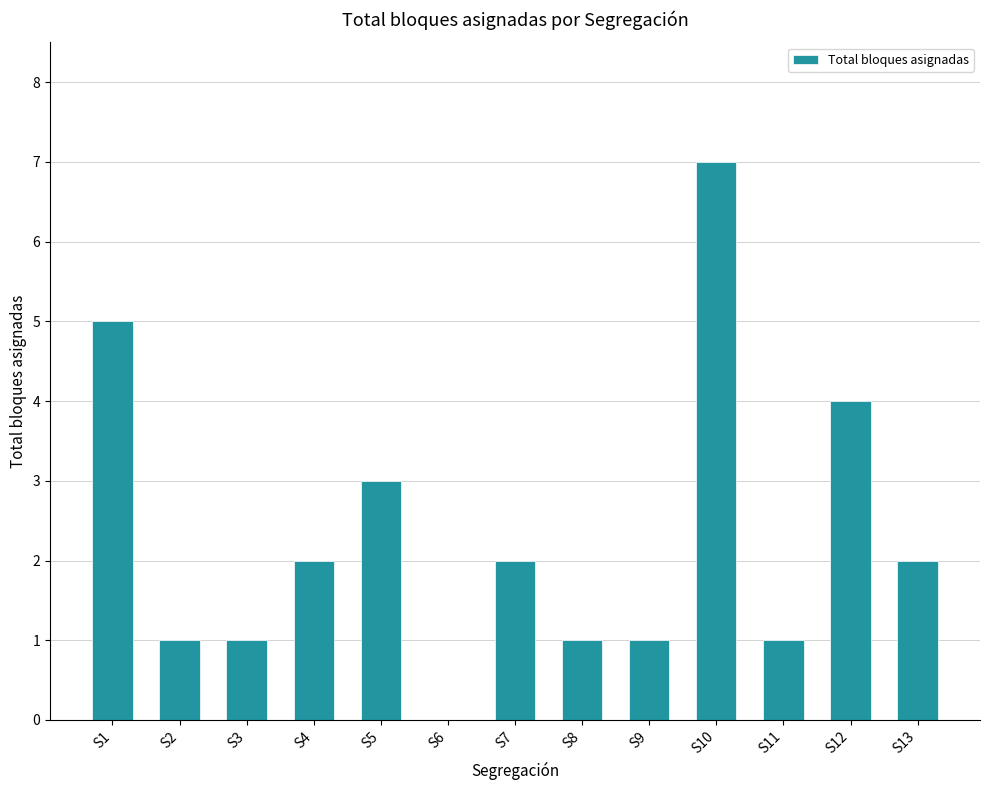

At which label is the value closest to 3?

S5